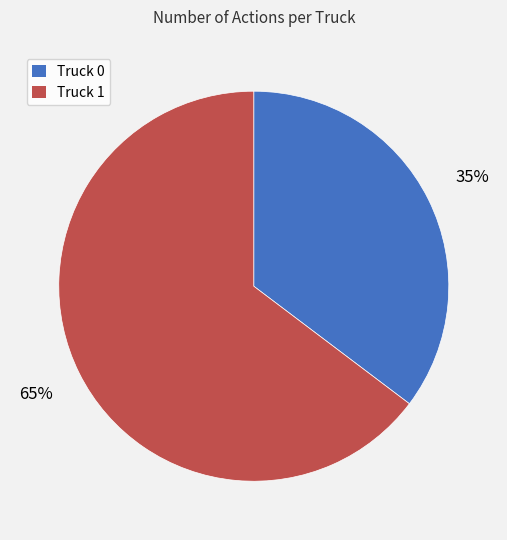

What percentage is the Truck 0 slice, to the nearest percent?

35%